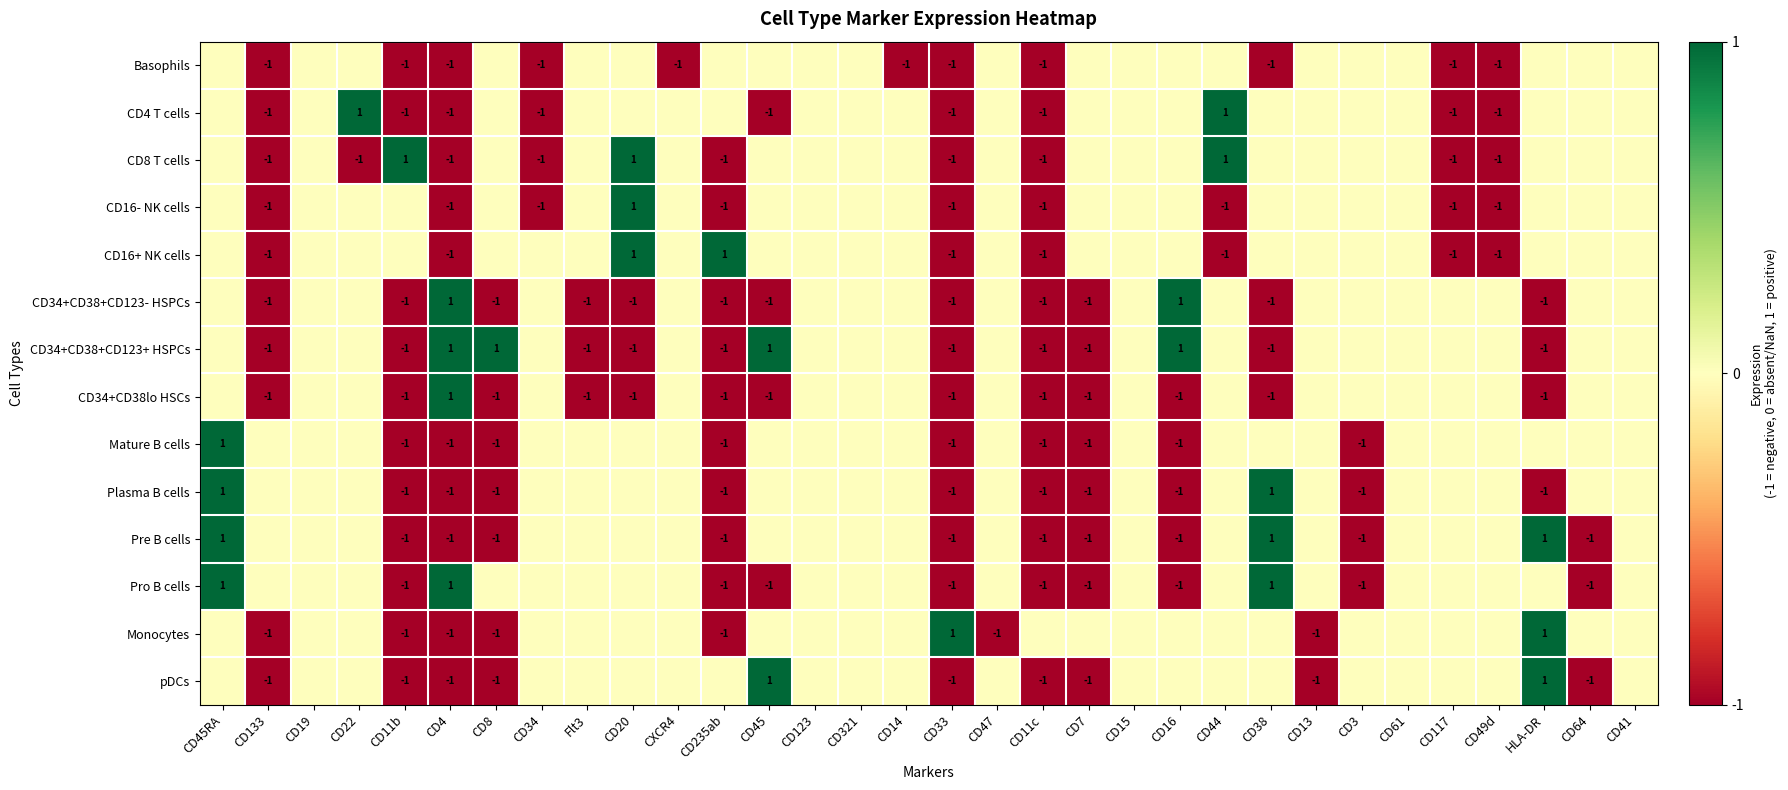

What is the maximum value shown in the chart?

1